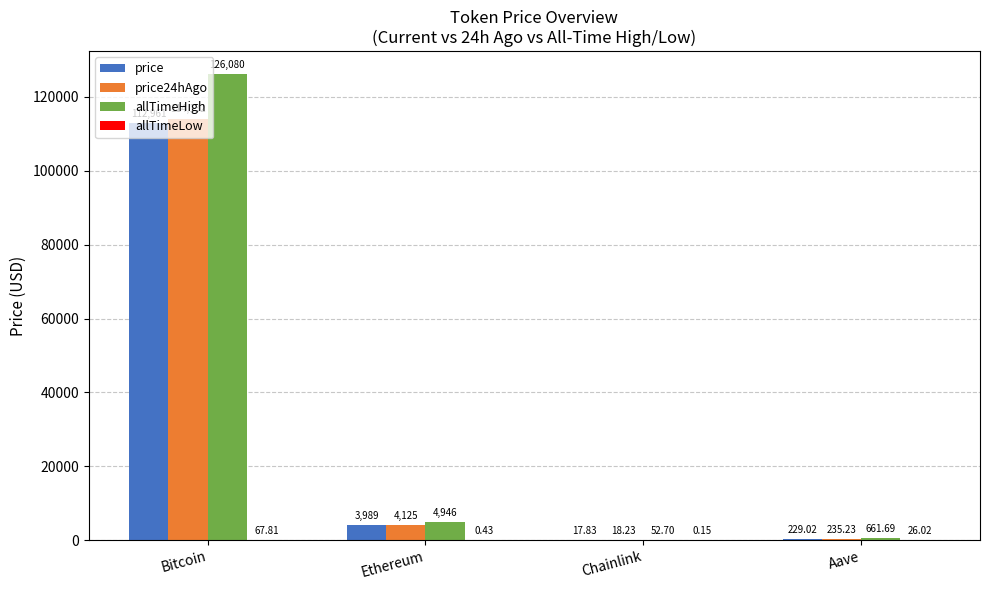

Where is price nearest to the value 56489?

Ethereum